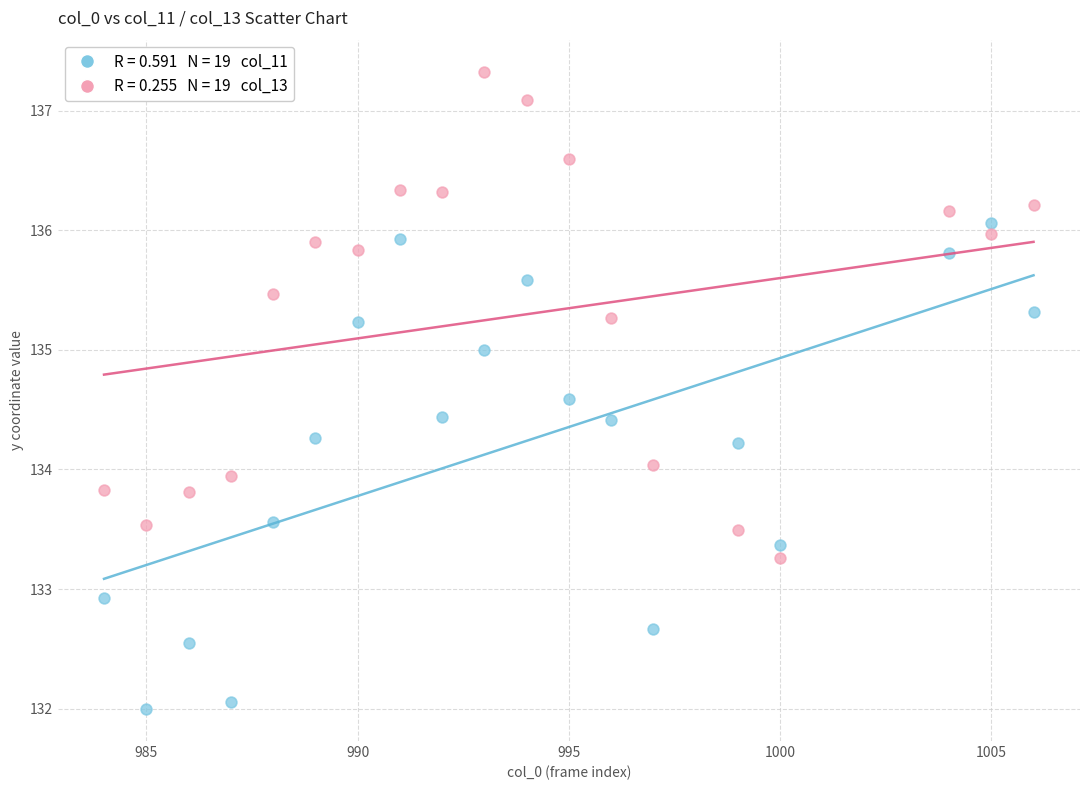

Across all data points, what is the range of Y values (max minus min)?

5.3